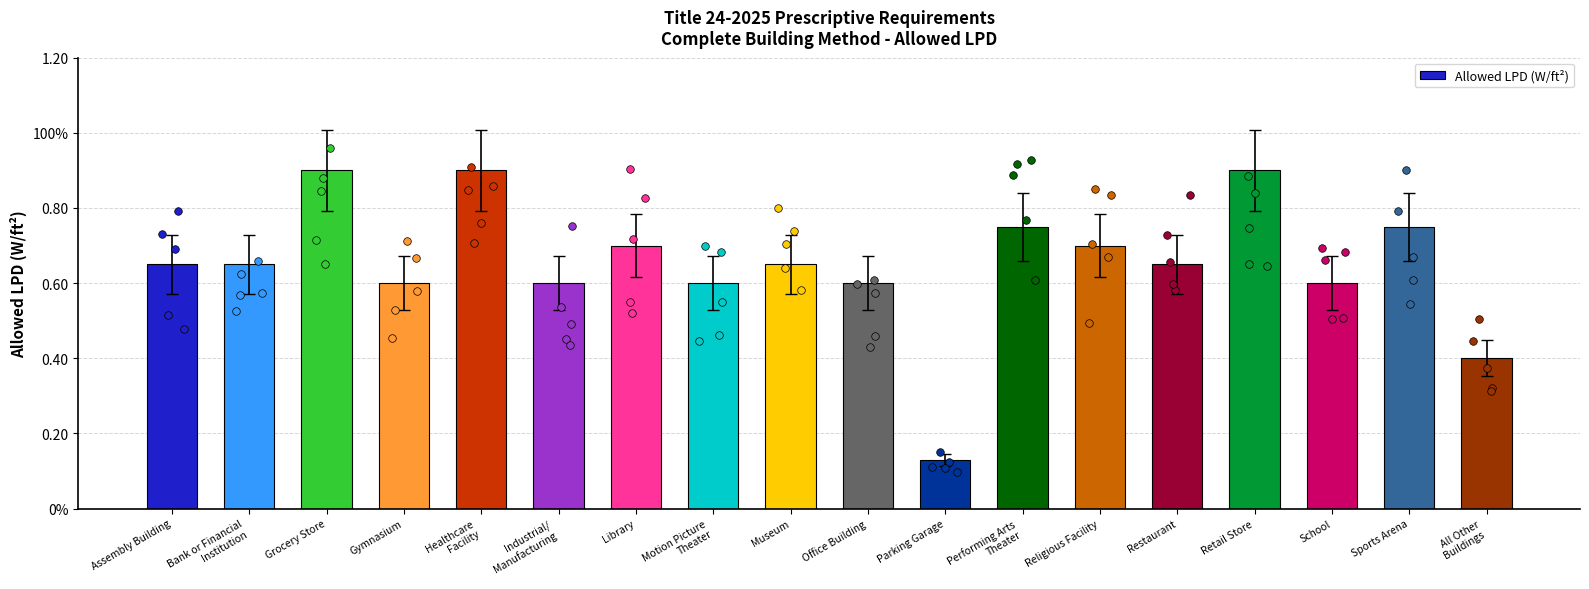

Between Performing Arts
Theater and School, which is larger?

Performing Arts
Theater